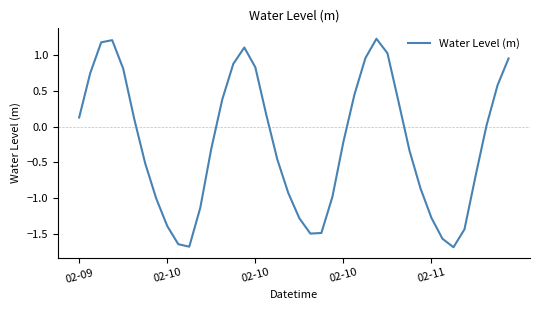

What is the difference between the maximum and second lowest values?

2.9